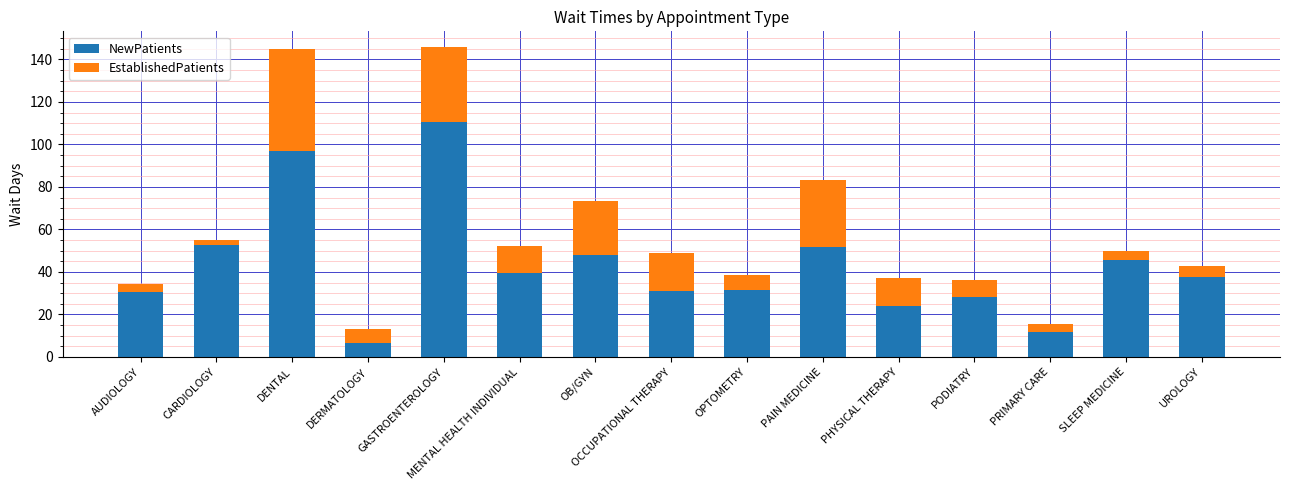

How many data points in NewPatients are less than 37?

7